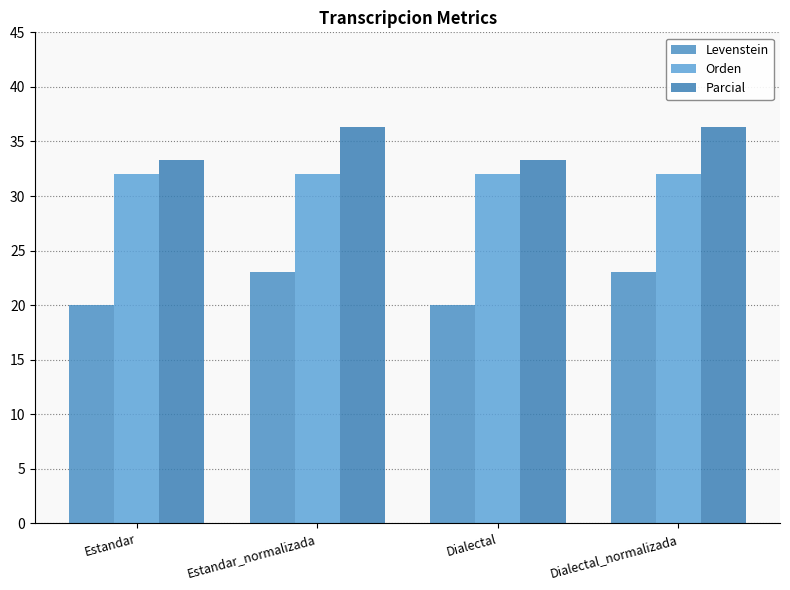

What position from the left is Estandar_normalizada?

2